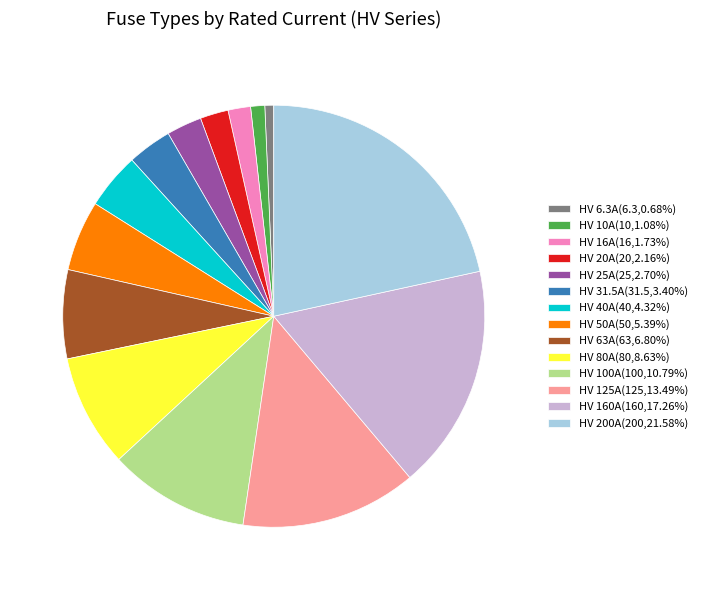

What is the ratio of the value at HV 200A(200,21.58%) to the value at HV 40A(40,4.32%)?

5.0